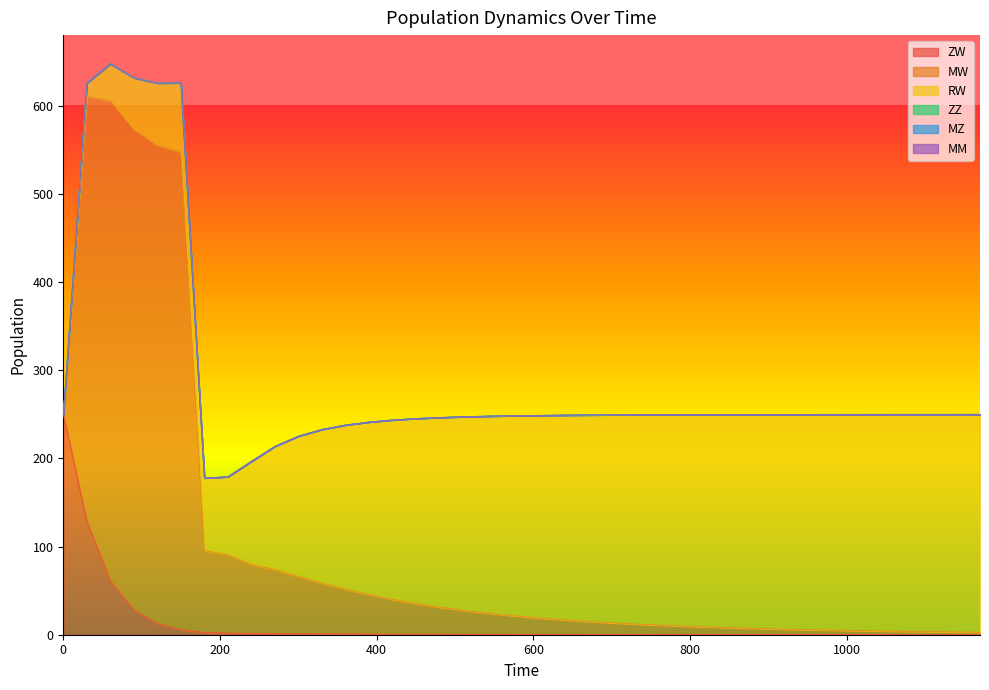

Between 660 and 930, which series saw the biggest shift?

RW